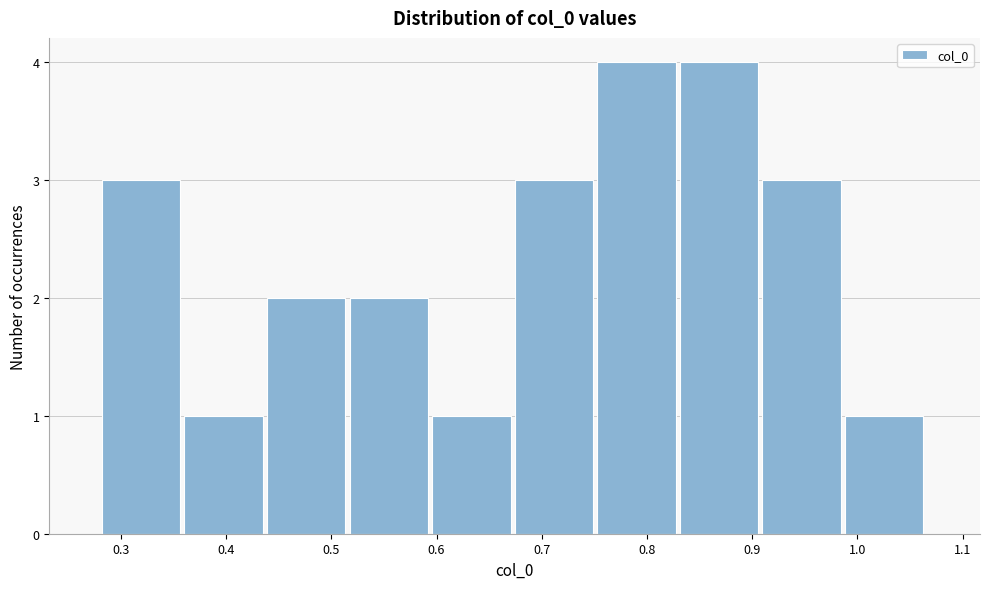

Reading left to right, list every bar in this chart as the range it spans on the x-axis followed by its height. Neither the bar edges nor the heights are printed on the chart, so give them approximately, as read against the axes.

0.28 to 0.36: 3
0.36 to 0.44: 1
0.44 to 0.52: 2
0.52 to 0.60: 2
0.60 to 0.67: 1
0.67 to 0.75: 3
0.75 to 0.83: 4
0.83 to 0.91: 4
0.91 to 0.99: 3
0.99 to 1.07: 1